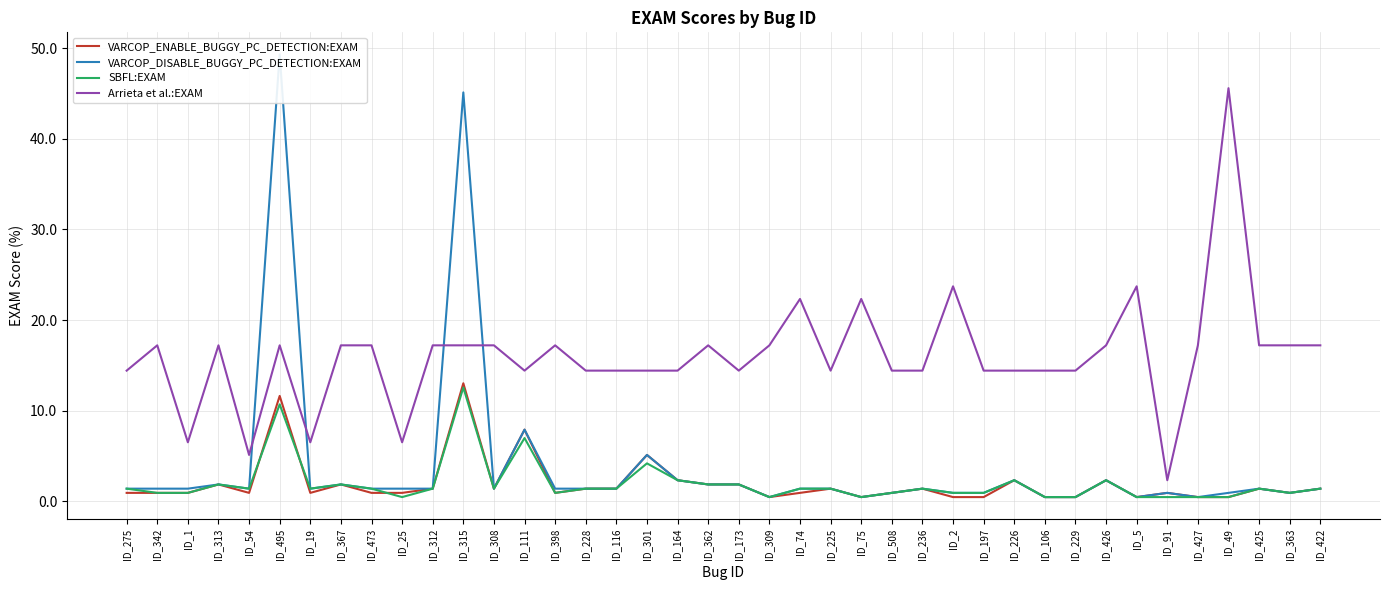

Reading left to right, list all the values displayed in this chart.

VARCOP_ENABLE_BUGGY_PC_DETECTION:EXAM: 0.9	0.9	0.9	1.9	0.9	11.6	0.9	1.9	0.9	0.9	1.4	13.0	1.4	7.9	0.9	1.4	1.4	5.1	2.3	1.9	1.9	0.5	0.9	1.4	0.5	0.9	1.4	0.5	0.5	2.3	0.5	0.5	2.3	0.5	0.9	0.5	0.5	1.4	0.9	1.4
VARCOP_DISABLE_BUGGY_PC_DETECTION:EXAM: 1.4	1.4	1.4	1.9	1.4	49.3	1.4	1.9	1.4	1.4	1.4	45.1	1.4	7.9	1.4	1.4	1.4	5.1	2.3	1.9	1.9	0.5	1.4	1.4	0.5	0.9	1.4	0.9	0.9	2.3	0.5	0.5	2.3	0.5	0.9	0.5	0.9	1.4	0.9	1.4
SBFL:EXAM: 1.4	0.9	0.9	1.9	1.4	10.7	1.4	1.9	1.4	0.5	1.4	12.6	1.4	7.0	0.9	1.4	1.4	4.2	2.3	1.9	1.9	0.5	1.4	1.4	0.5	0.9	1.4	0.9	0.9	2.3	0.5	0.5	2.3	0.5	0.5	0.5	0.5	1.4	0.9	1.4
Arrieta et al.:EXAM: 14.4	17.2	6.5	17.2	5.1	17.2	6.5	17.2	17.2	6.5	17.2	17.2	17.2	14.4	17.2	14.4	14.4	14.4	14.4	17.2	14.4	17.2	22.3	14.4	22.3	14.4	14.4	23.7	14.4	14.4	14.4	14.4	17.2	23.7	2.3	17.2	45.6	17.2	17.2	17.2